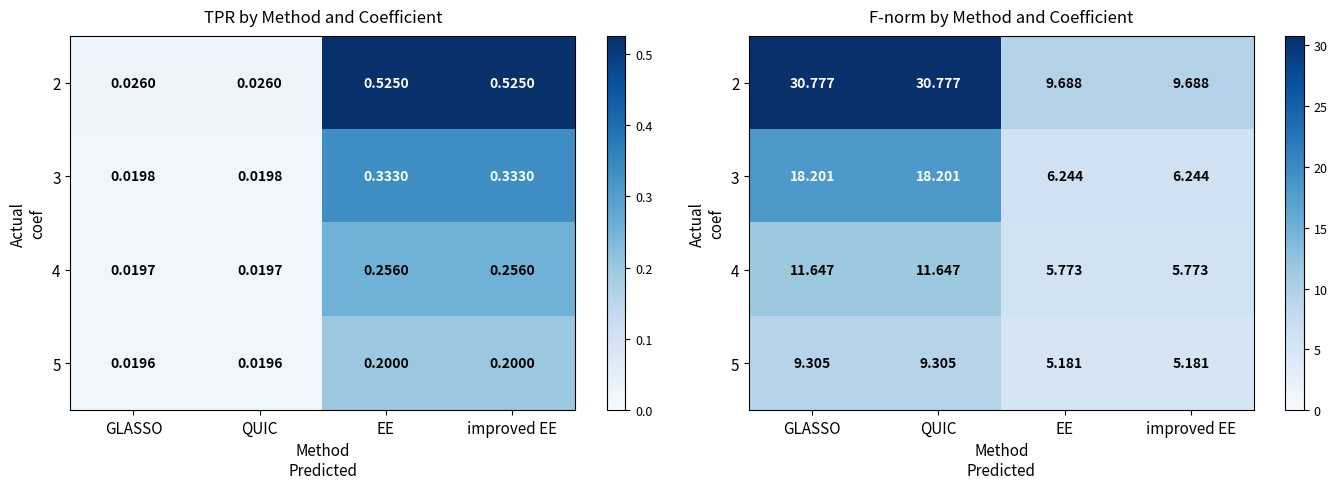

Where does the 4 series first go above 11?

GLASSO